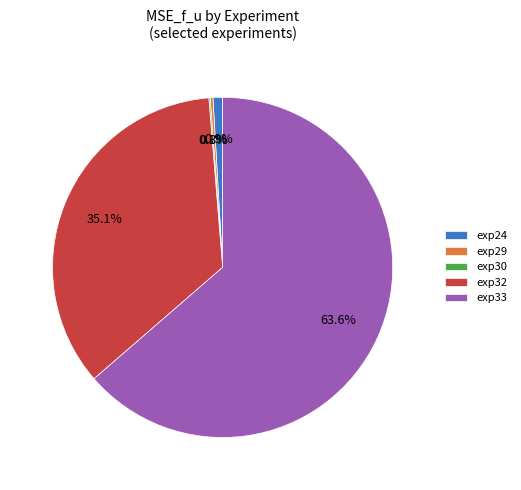

What is the largest slice in the pie chart?

exp33